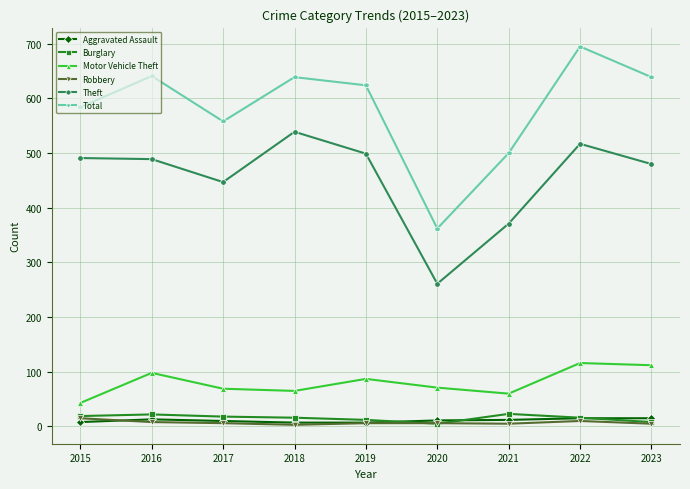

What is the sum of the Total values at 2022 and 2023?

1334